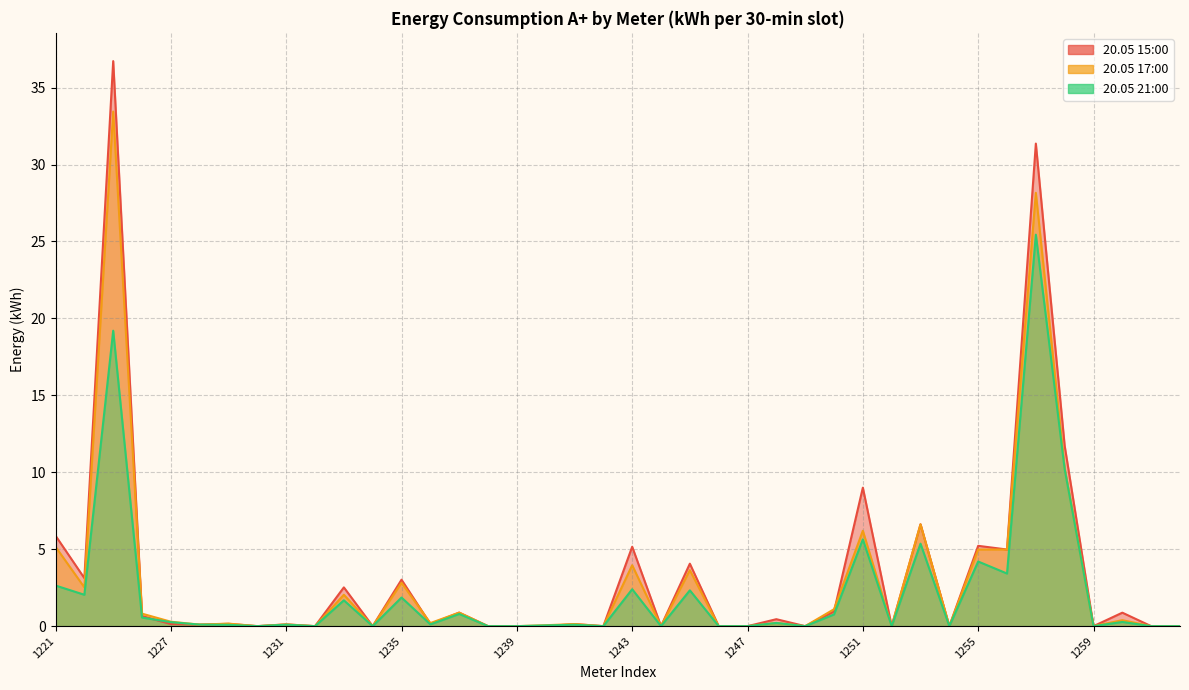

Reading left to right, transcribe all the data shown in this chart.

20.05 15:00: 5.9	3.1	36.7	0.7	0.1	0.1	0.2	0.0	0.1	0.0	2.5	0.0	3.0	0.1	0.9	0.0	0.0	0.0	0.1	0.0	5.2	0.0	4.1	0.0	0.0	0.5	0.0	0.9	9.0	0.0	6.6	0.0	5.2	5.0	31.4	11.7	0.0	0.9	0.0	0.0
20.05 17:00: 5.2	2.5	33.4	0.8	0.3	0.1	0.2	0.0	0.1	0.0	2.0	0.0	2.8	0.2	0.9	0.0	0.0	0.1	0.1	0.0	4.0	0.0	3.6	0.0	0.0	0.2	0.0	1.1	6.2	0.0	6.6	0.0	5.0	5.0	28.2	10.3	0.0	0.4	0.0	0.0
20.05 21:00: 2.6	2.0	19.2	0.6	0.3	0.1	0.1	0.0	0.1	0.0	1.7	0.0	1.9	0.1	0.8	0.0	0.0	0.0	0.1	0.0	2.4	0.0	2.3	0.0	0.0	0.2	0.0	0.8	5.6	0.0	5.4	0.0	4.2	3.4	25.4	10.2	0.0	0.3	0.0	0.0